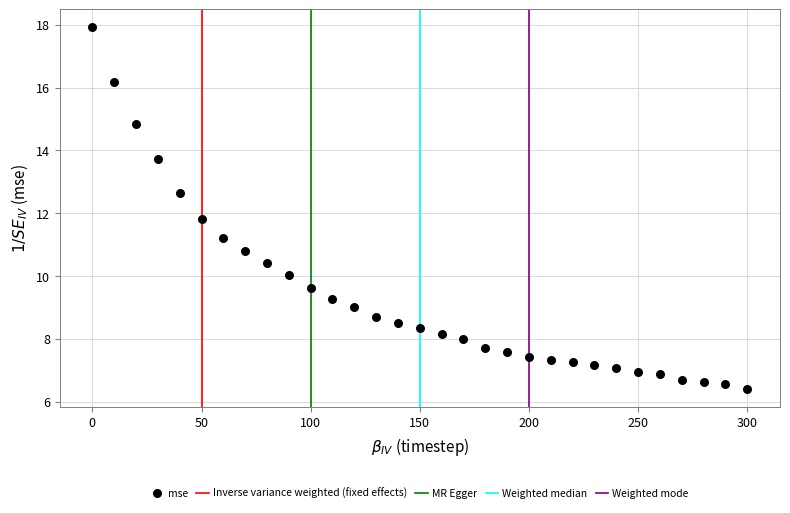

What Y value in the scatter plot is closest to 12?

11.8